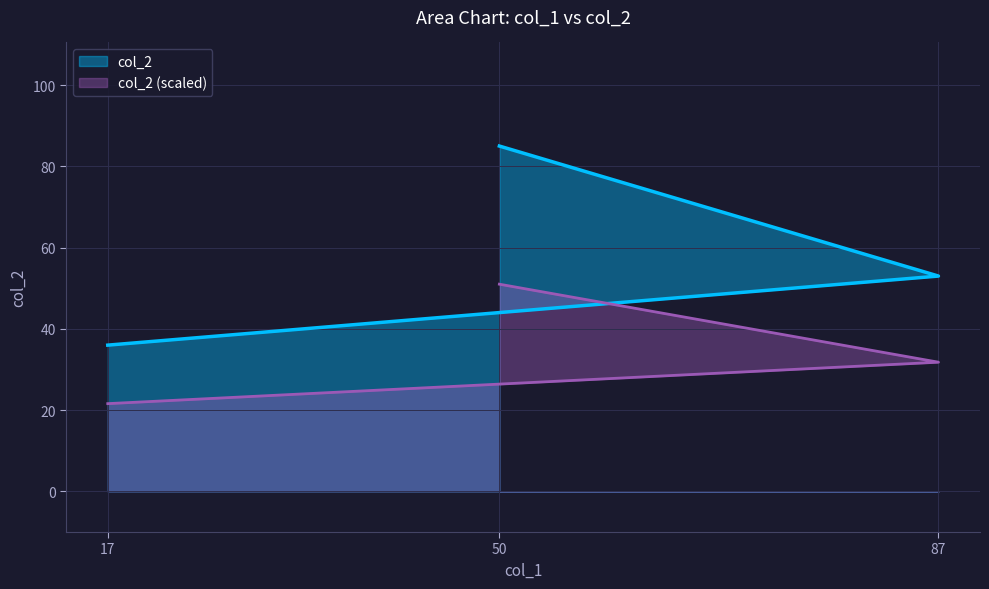

True or false: the data shows 36 at 17.

True